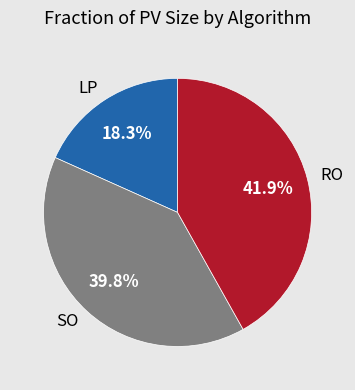

Which has a higher value, RO or SO?

RO